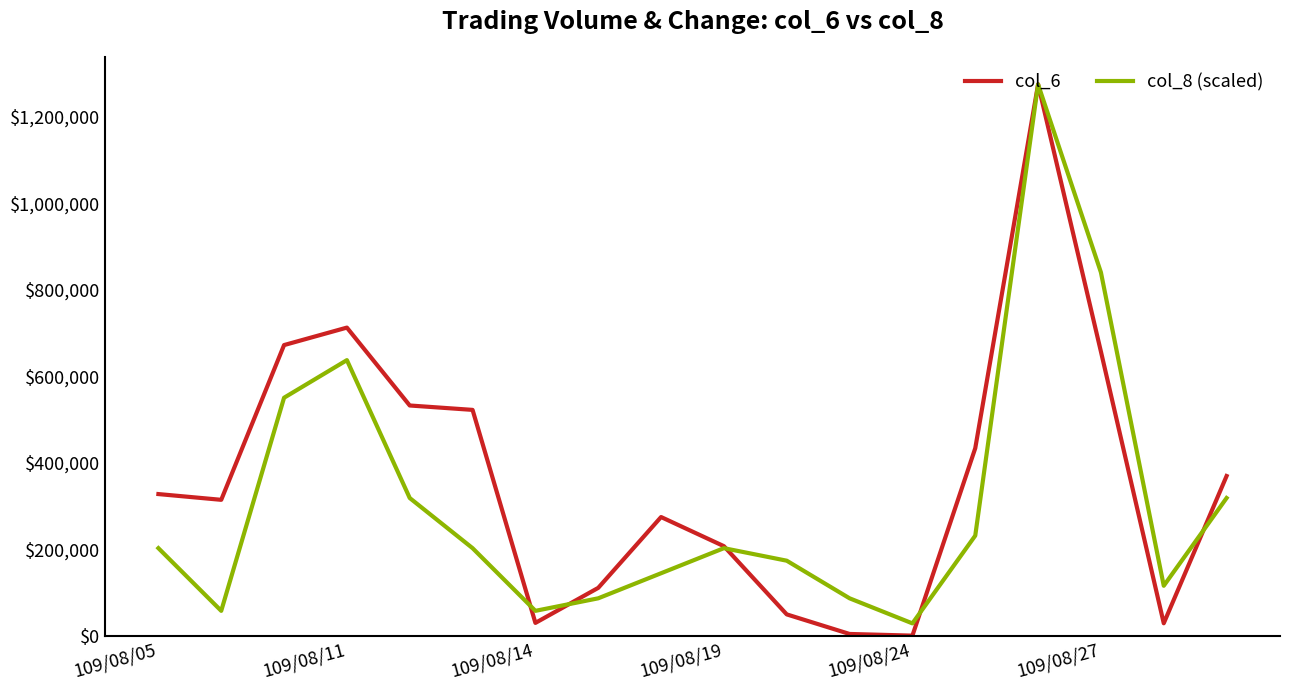

Rank the series by their average value, from highest to lowest.

col_6, col_8 (scaled)